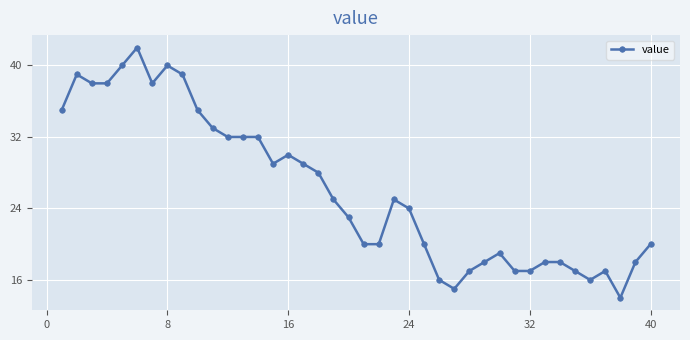

What is the minimum value shown in the chart?

14